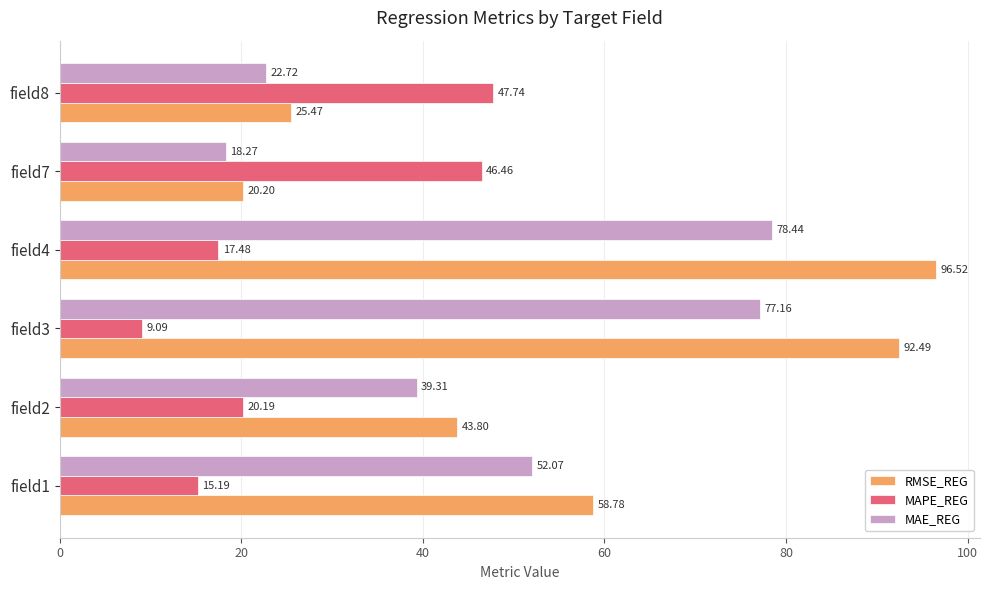

Which series has the widest spread of values?

RMSE_REG